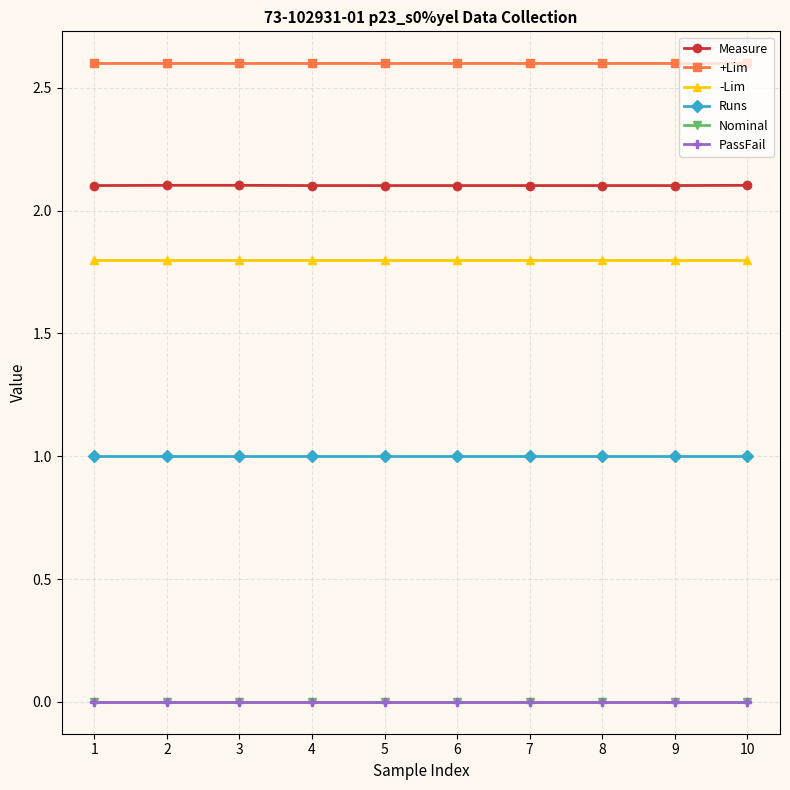

What is the difference between the highest and lowest values at 5?

2.6